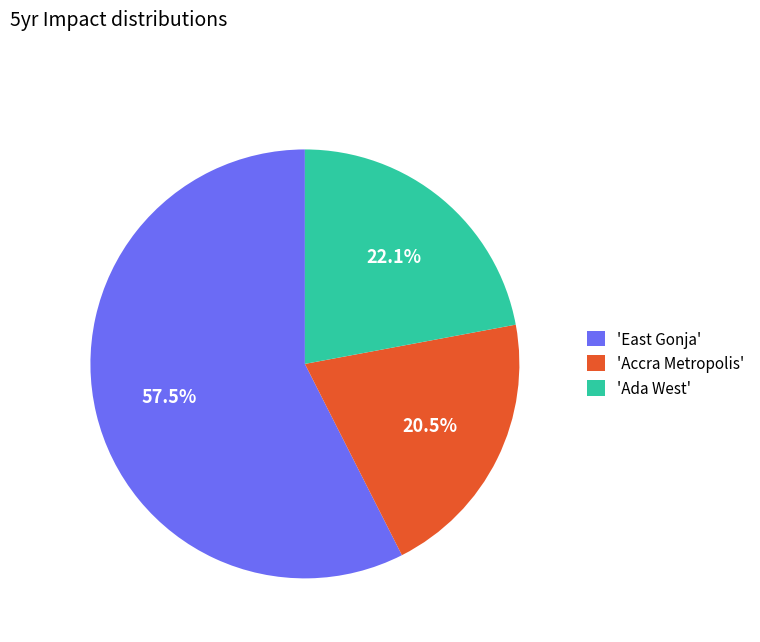

Which slice represents more than half of the pie?

'East Gonja'